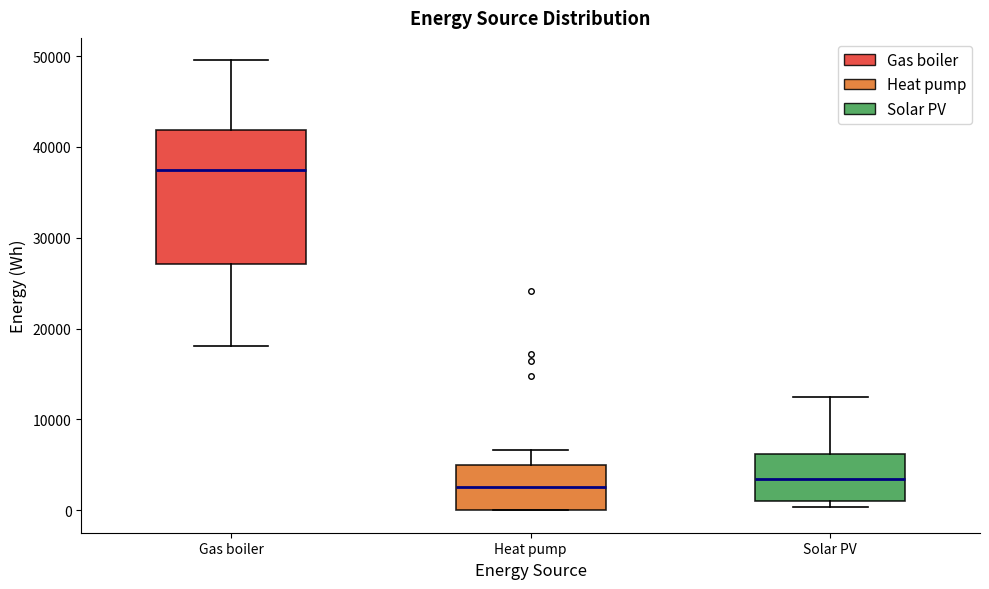

Where is the lower edge of the box for Gas boiler on the y-axis? The values are not printed on the chart, so give them approximately, as read against the axis.

27000